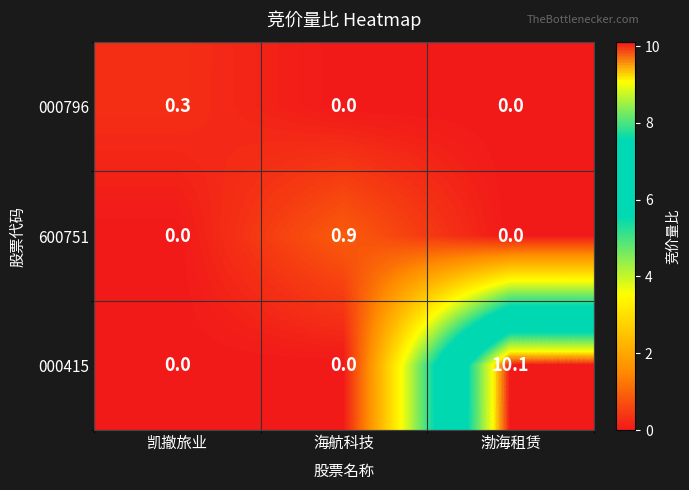

Reading left to right, transcribe all the data shown in this chart.

000796: 0.3	0.0	0.0
600751: 0.0	0.9	0.0
000415: 0.0	0.0	10.1